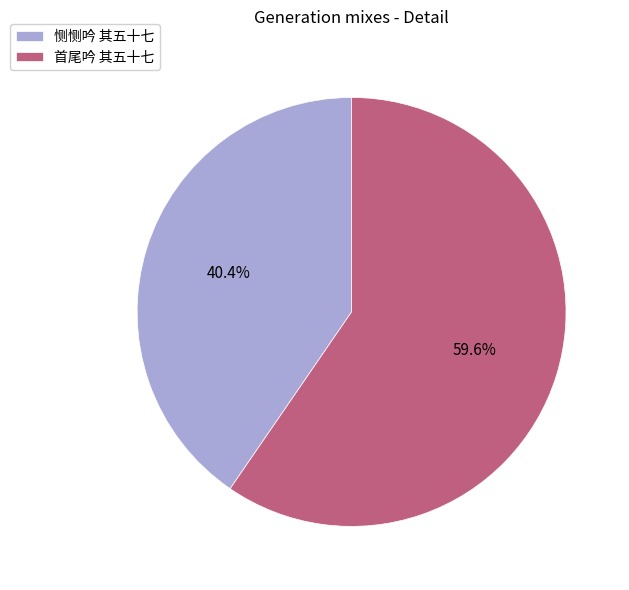

Is it true that 恻恻吟 其五十七 is 40% of the pie?

True